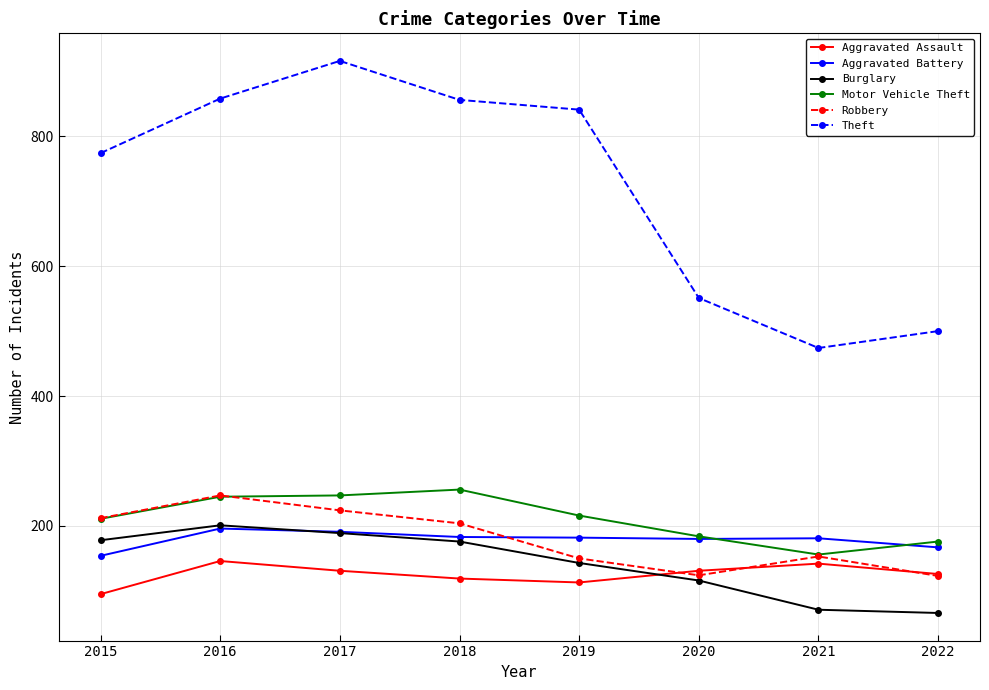

What is the greatest value displayed?

916